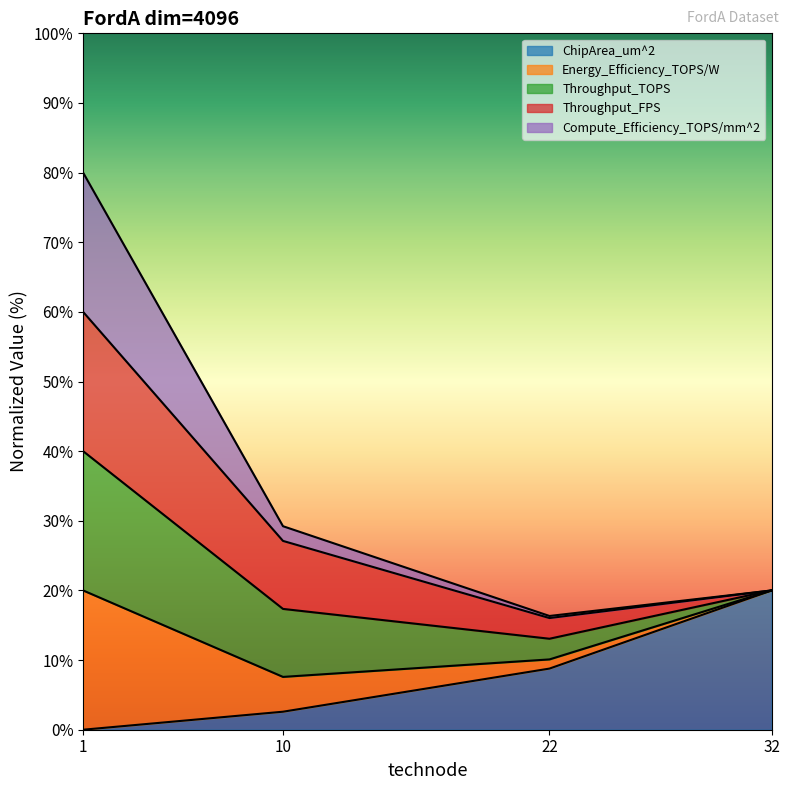

The value of ChipArea_um^2 at 32 is 4.9. True or false?

False